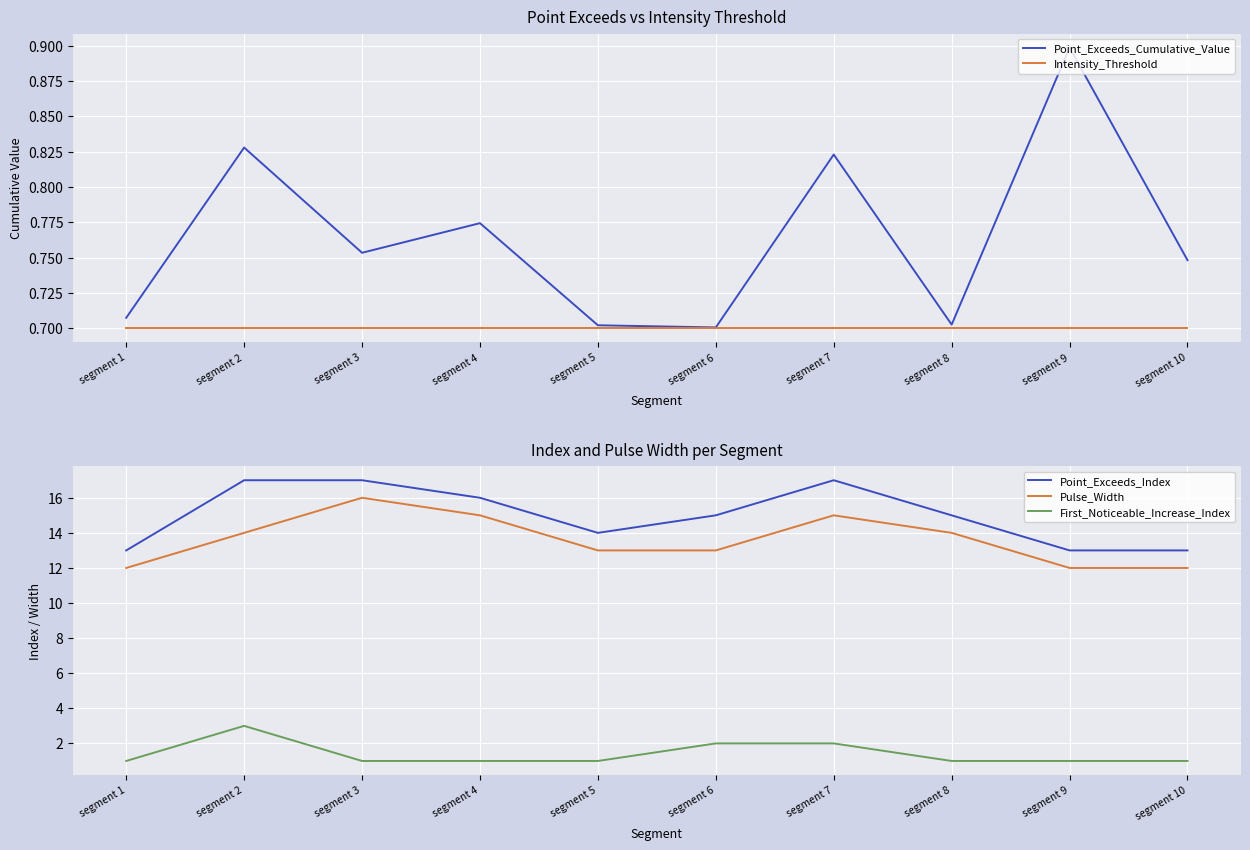

The First_Noticeable_Increase_Index series shows 1.3 at segment 5. True or false?

False